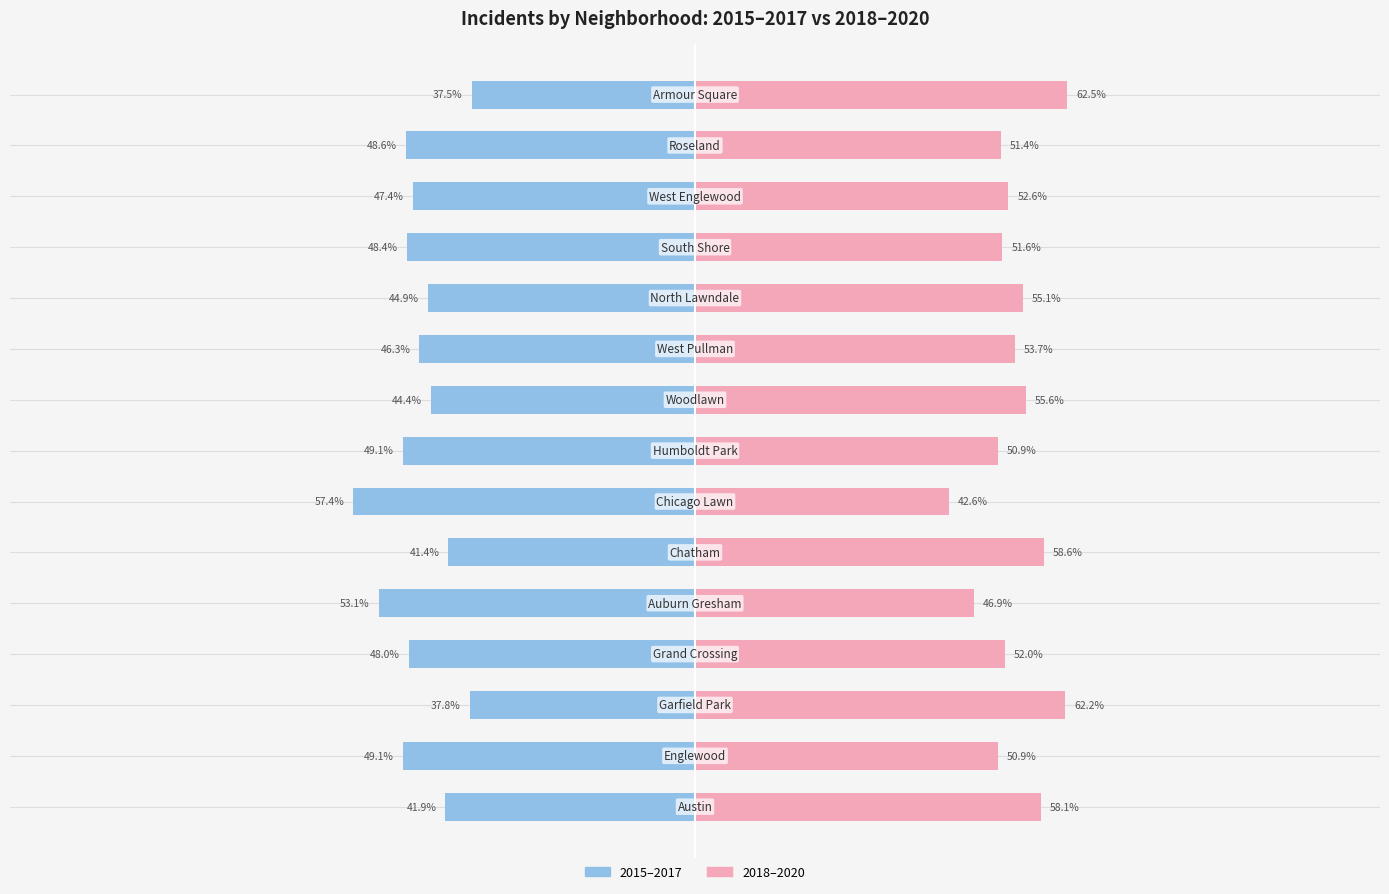

Which category has the lowest value across all series?

Armour Square